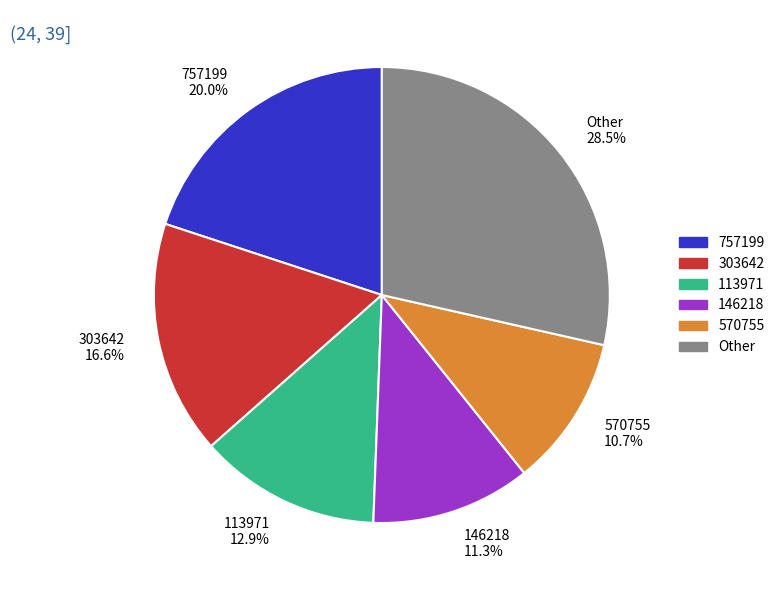

What portion of the pie excludes 113971 12.9%?

87.1%